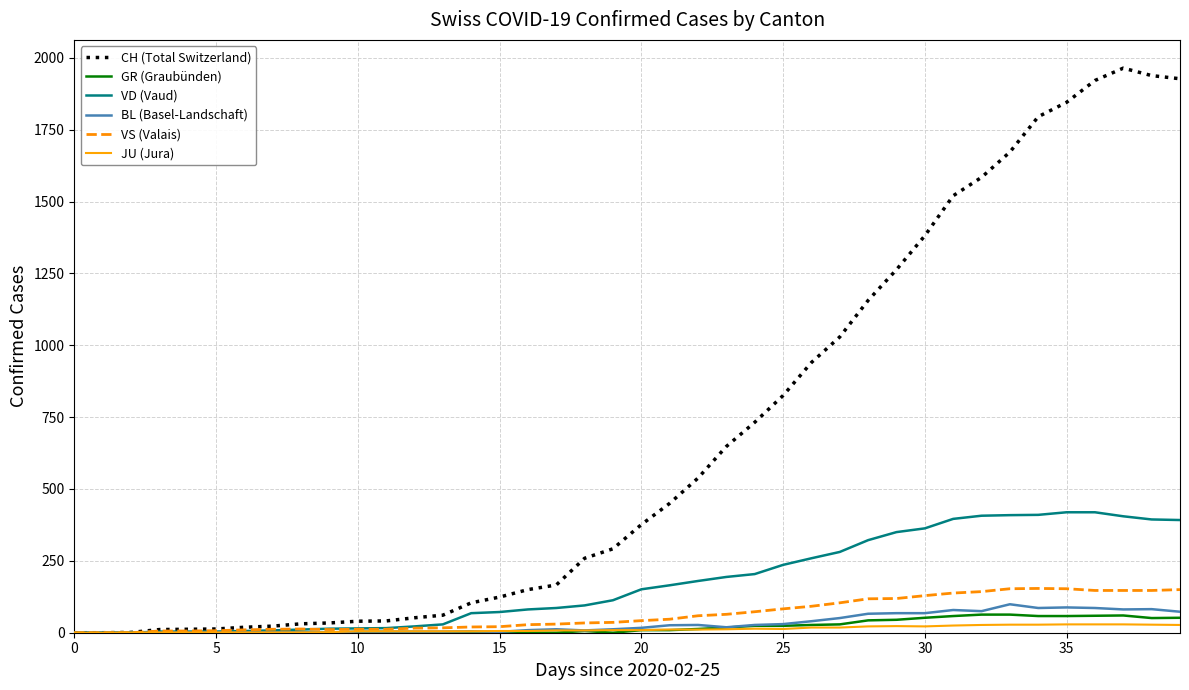

Which series has the largest total across all categories?

CH (Total Switzerland)